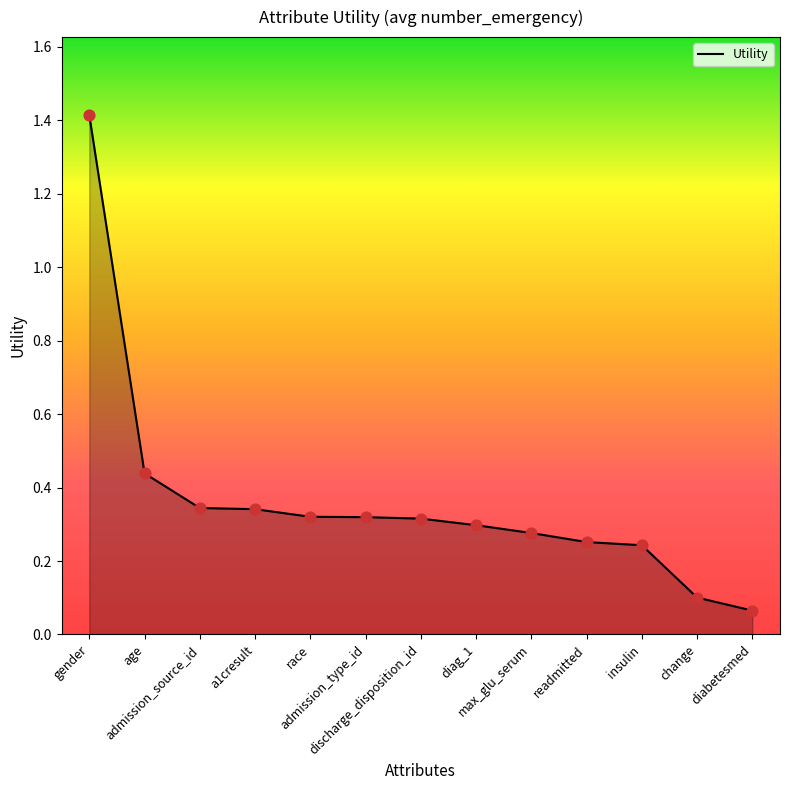

What is the change in value from max_glu_serum to diabetesmed?

-0.2